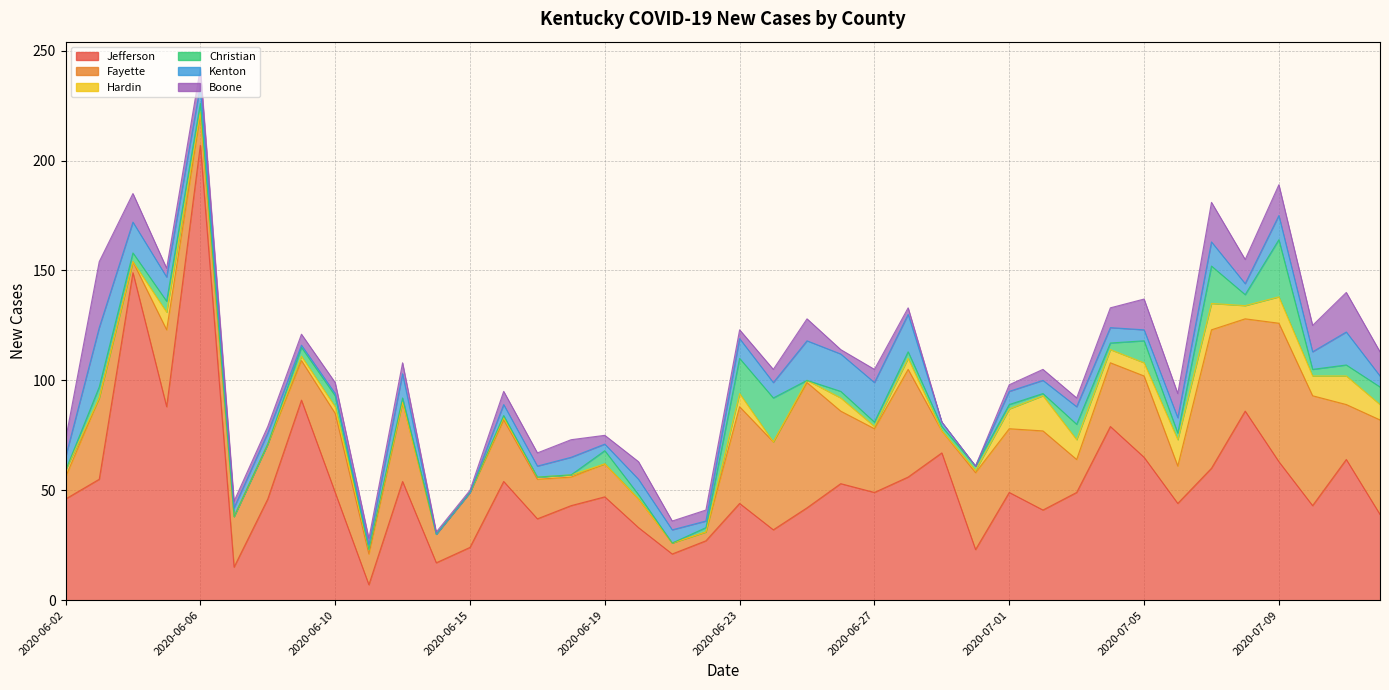

How many interior local peaks does the New Cases Jefferson series have?

13